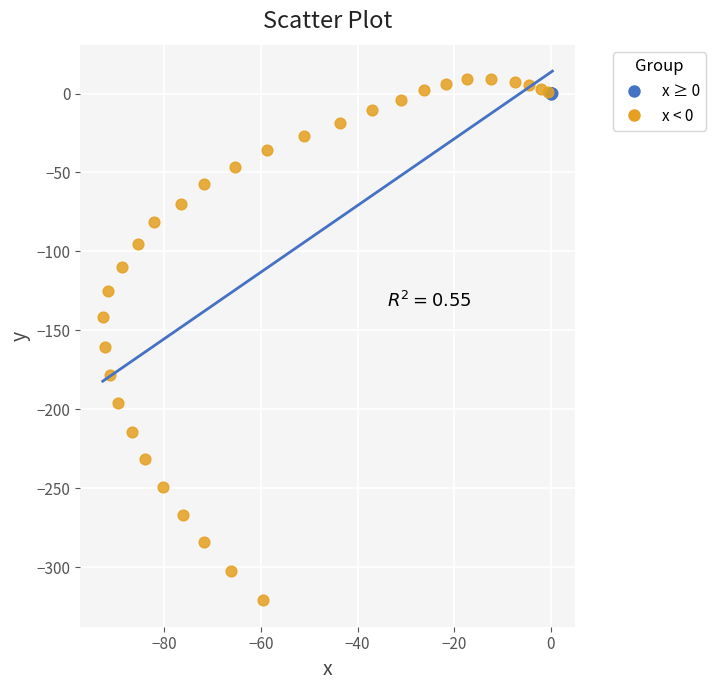

Which series has the widest spread of Y values?

x < 0